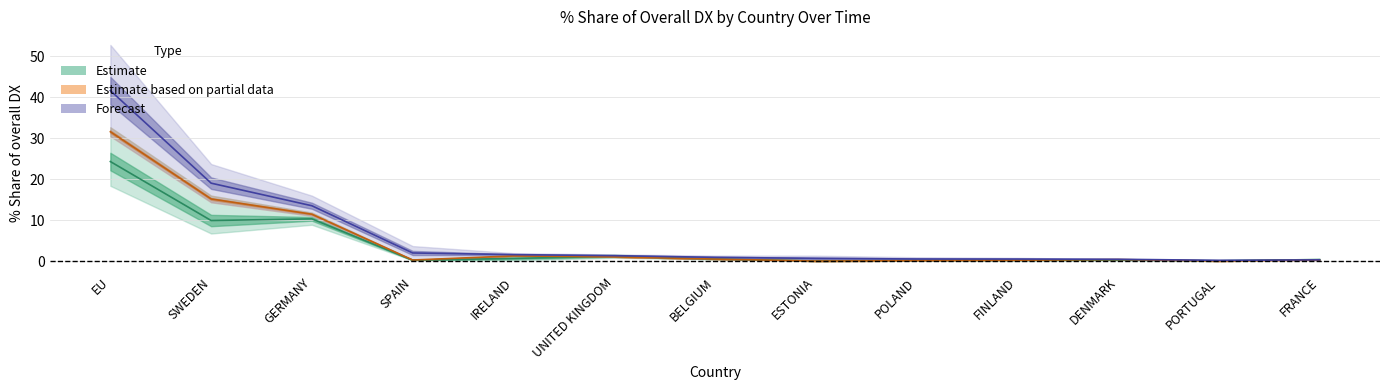

Between which two adjacent categories do Forecast and Estimate first intersect?

PORTUGAL and FRANCE